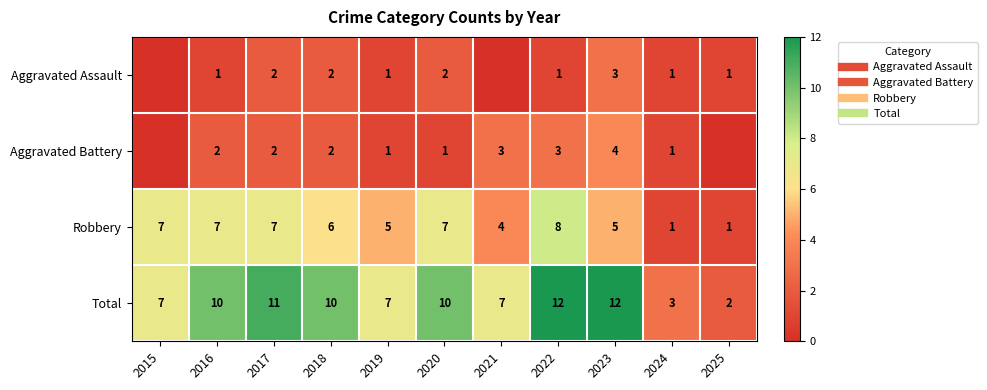

Where is Aggravated Assault nearest to the value 1?

2016